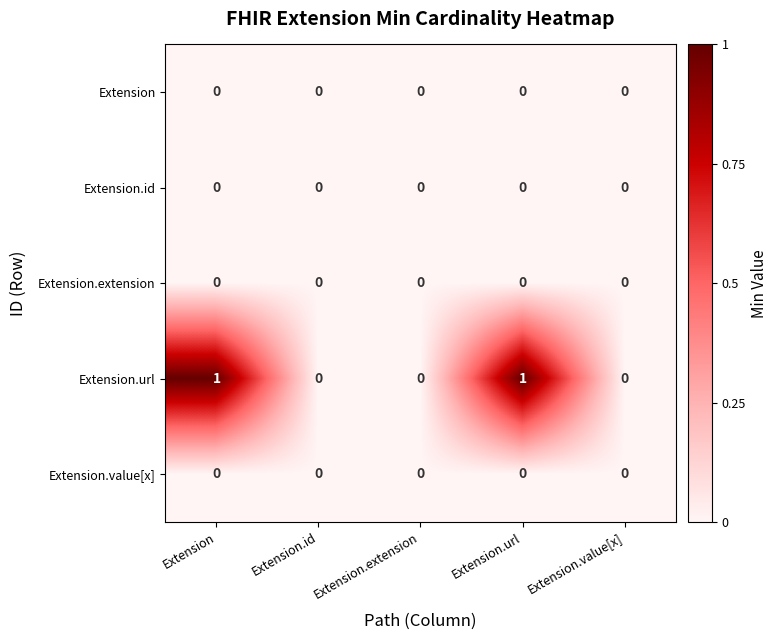

Reading left to right, extract all data points from this chart.

Extension: 0	0	0	0	0
Extension.id: 0	0	0	0	0
Extension.extension: 0	0	0	0	0
Extension.url: 1	0	0	1	0
Extension.value[x]: 0	0	0	0	0